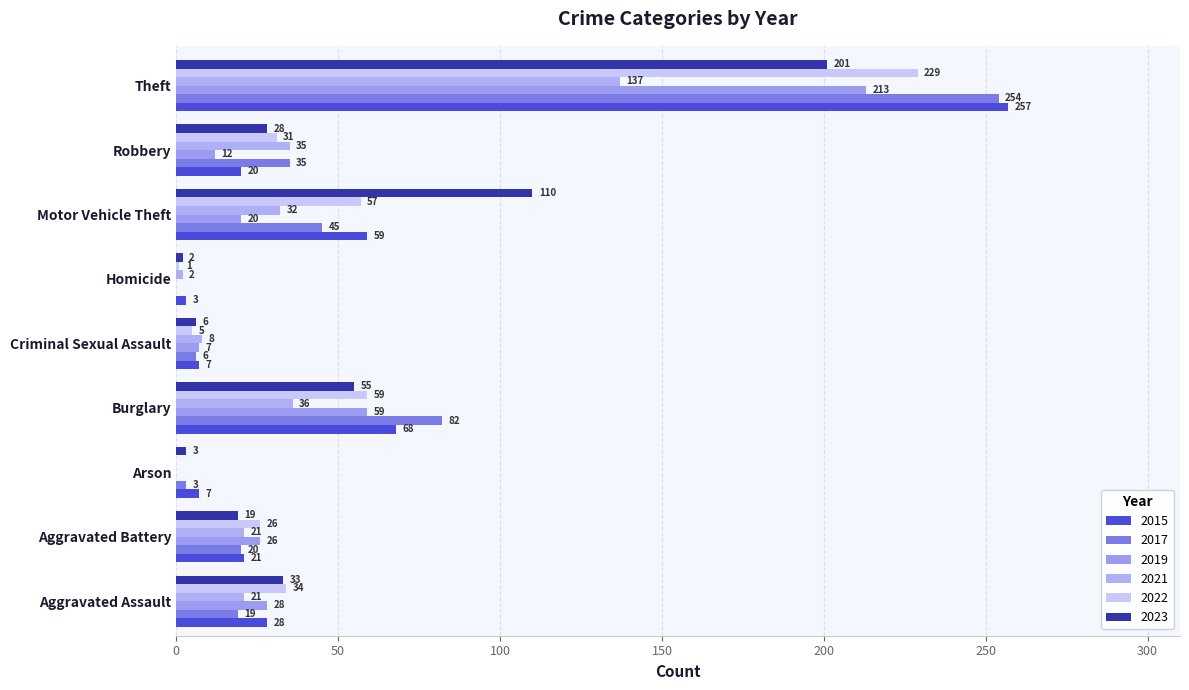

How many positive values does the 2017 series have?

8